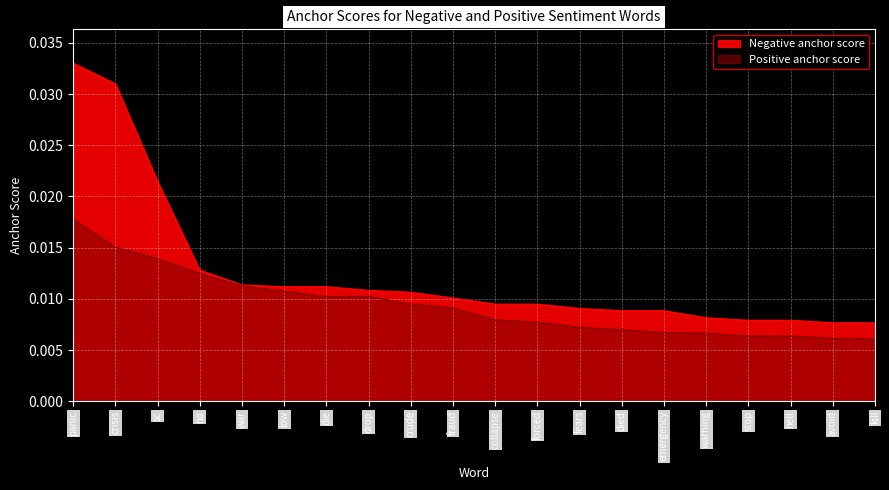

What are all the series names shown in the legend?

Negative anchor score, Positive anchor score